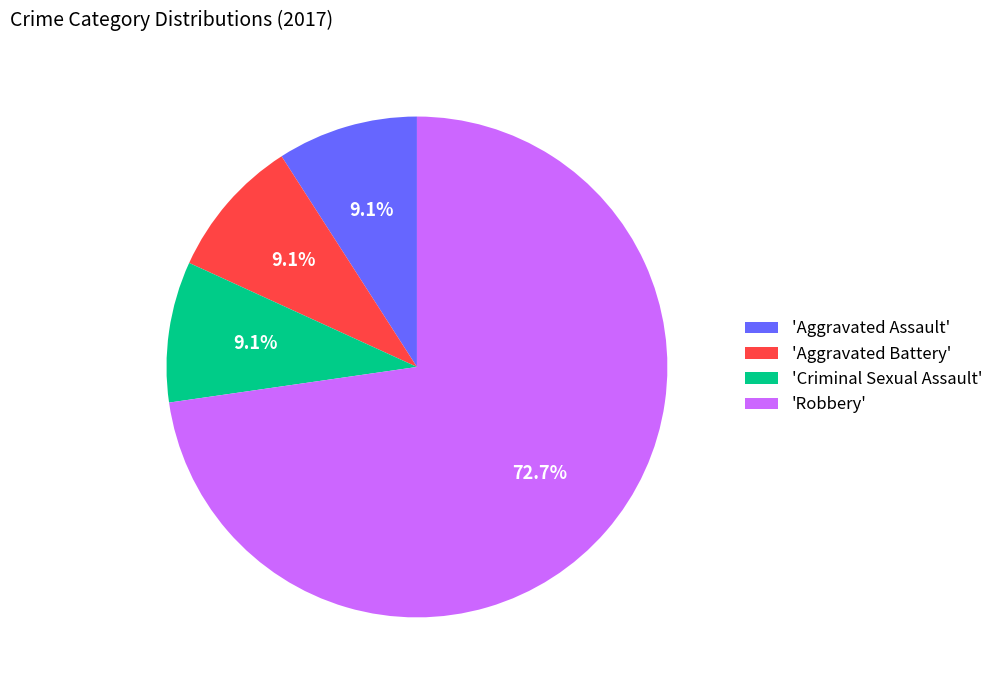

What is the majority slice?

'Robbery'